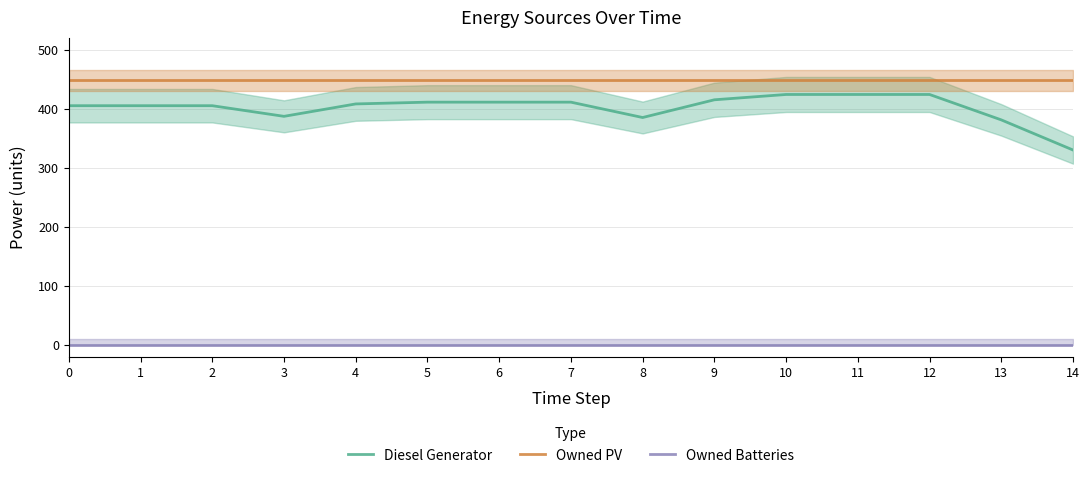

How many data points in Diesel Generator are less than 408?

7